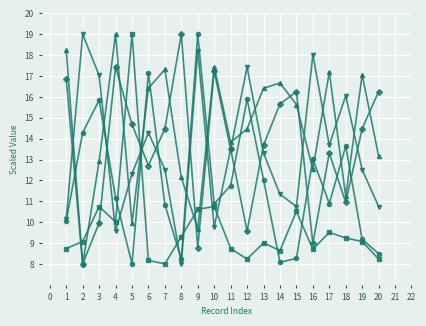

What is the greatest value displayed?

19.0